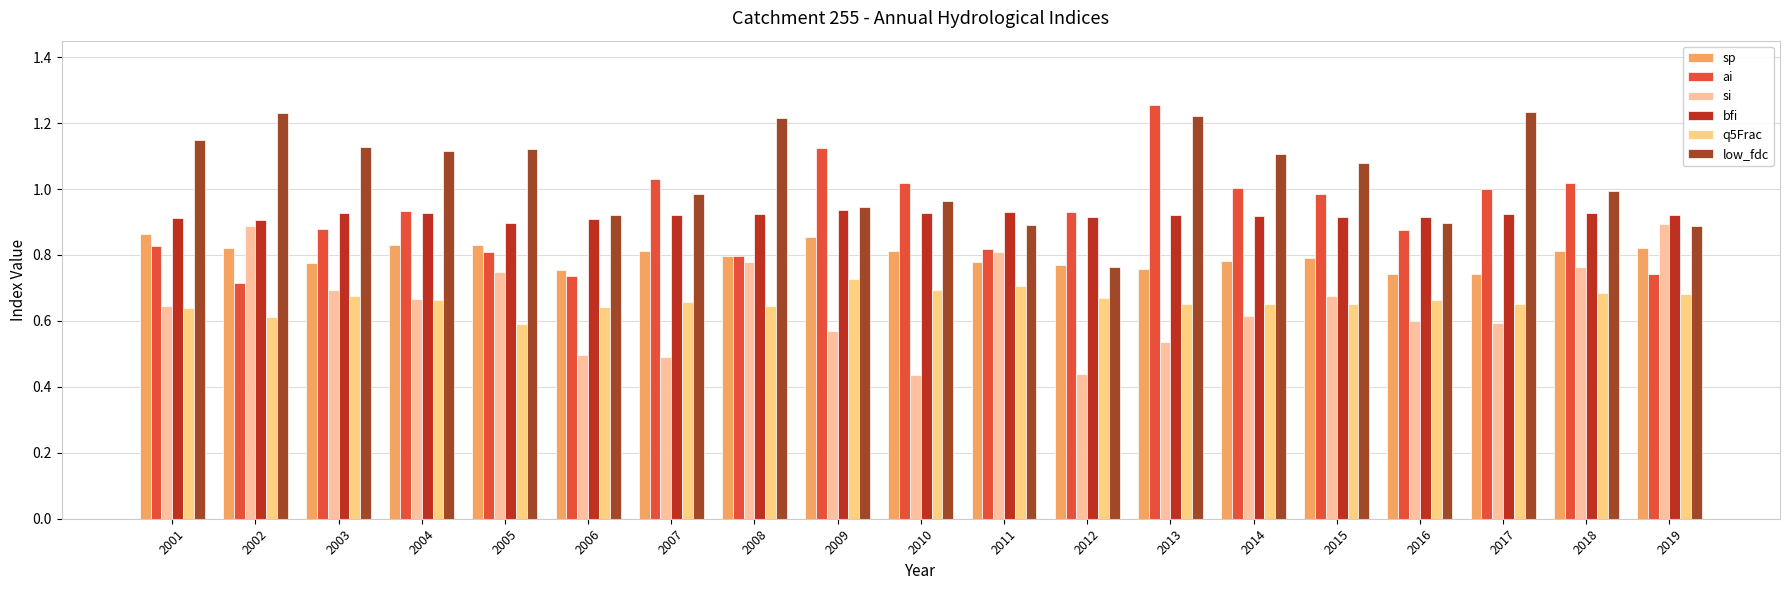

What is the average value of the si series?

0.6